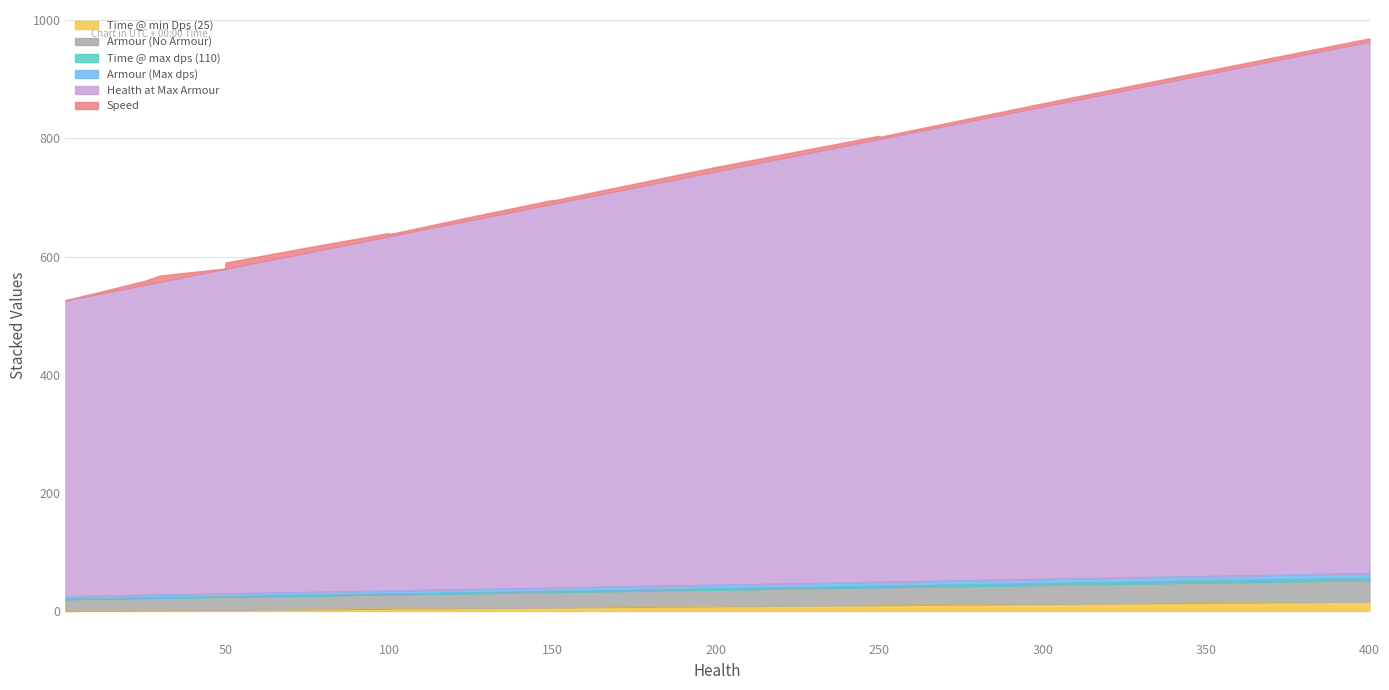

What is the maximum value for Time @ max dps (110)?

3.6